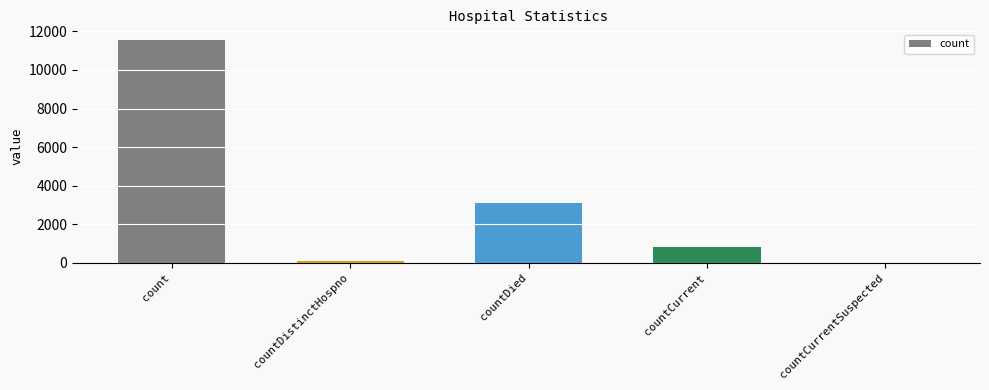

Between count and countCurrentSuspected, which is larger?

count